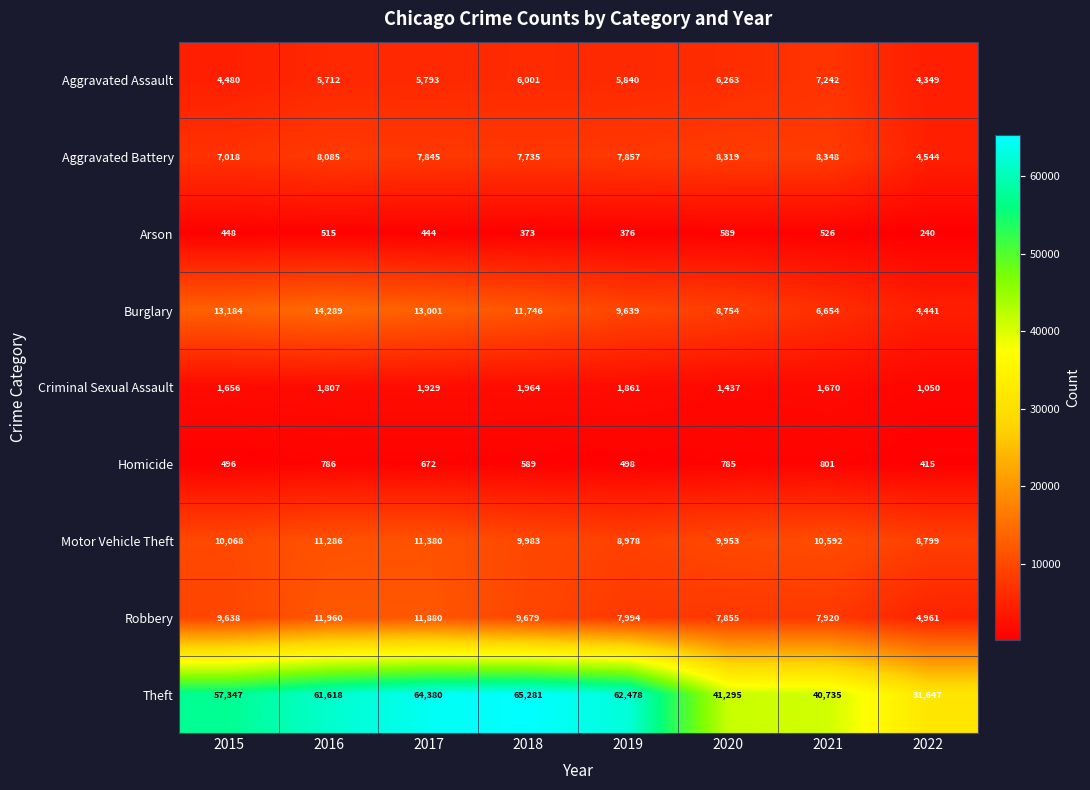

Rank the series at 2022 from lowest to highest value.

Arson, Homicide, Criminal Sexual Assault, Aggravated Assault, Burglary, Aggravated Battery, Robbery, Motor Vehicle Theft, Theft